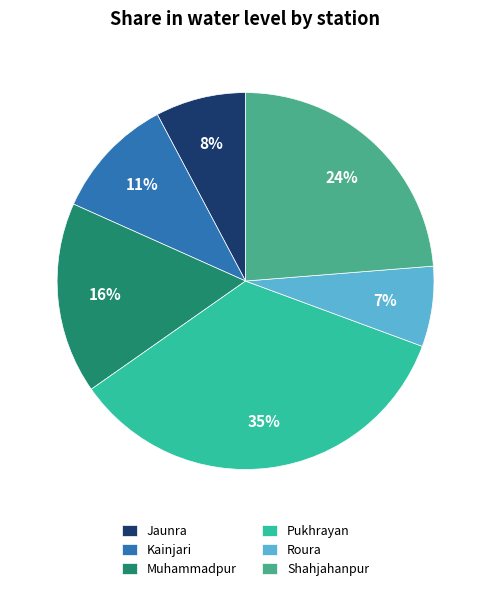

Is it true that Jaunra is 17% of the pie?

False